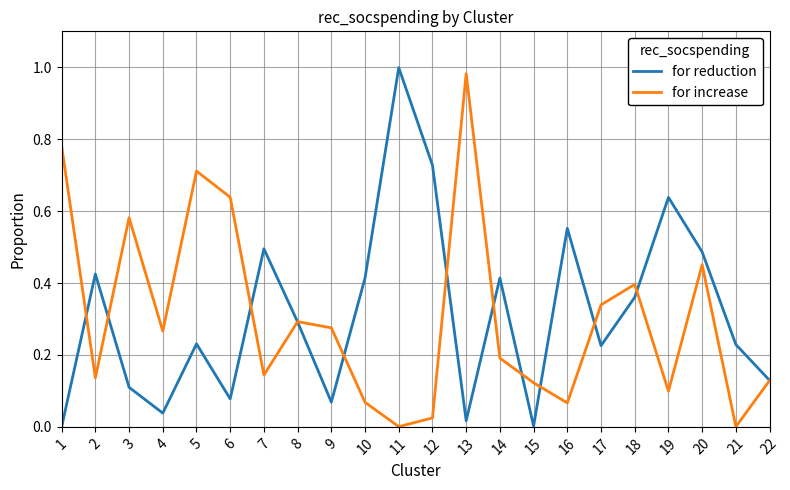

Does the chart display data point markers on the line(s)?

No